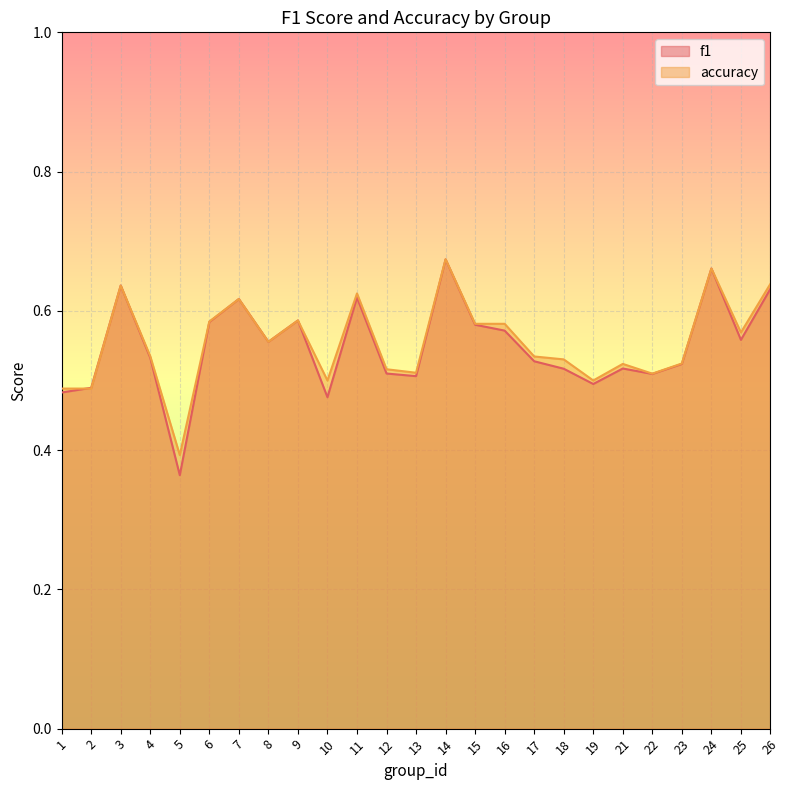

What is the total value across all series at 5?

0.8